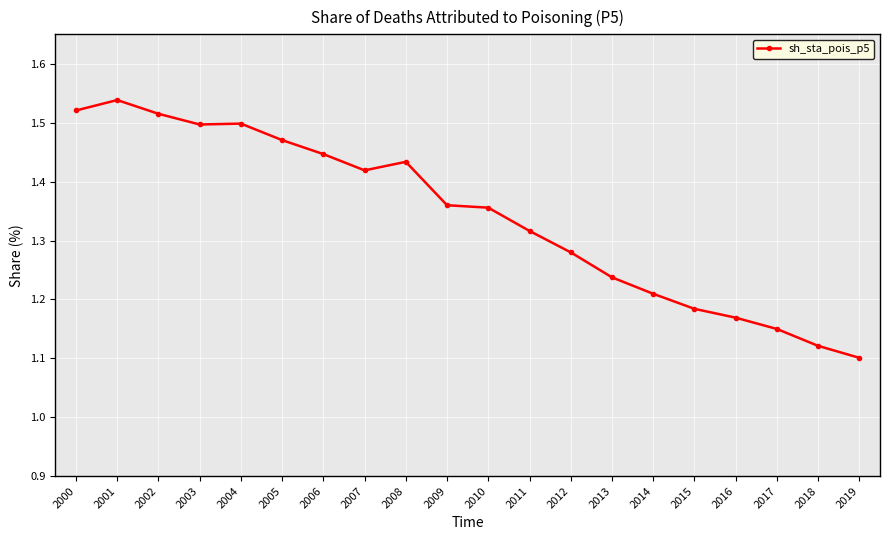

Where is the first local maximum?

2001